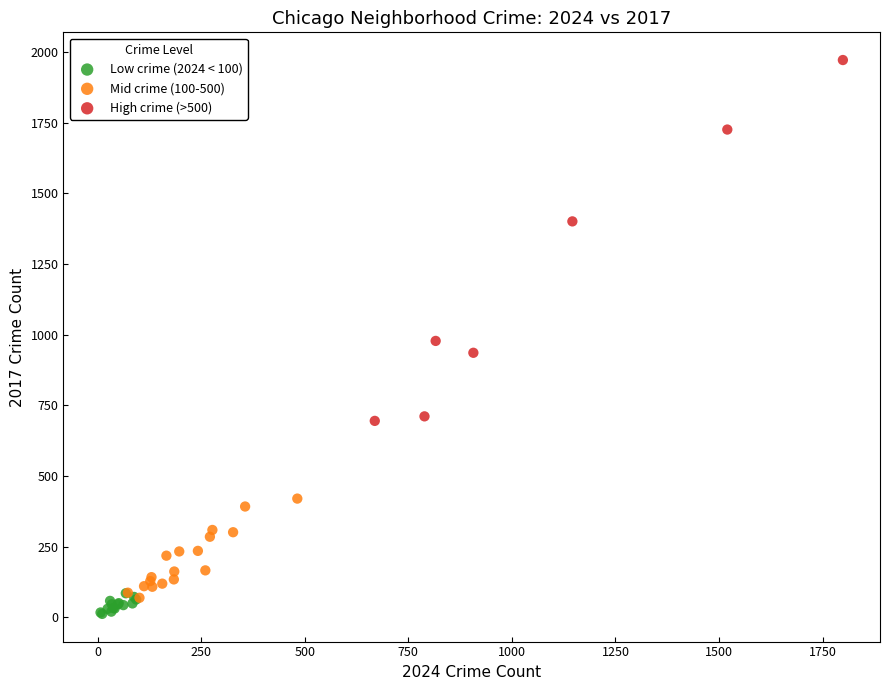

Which series reaches the maximum Y coordinate?

High crime (>500)